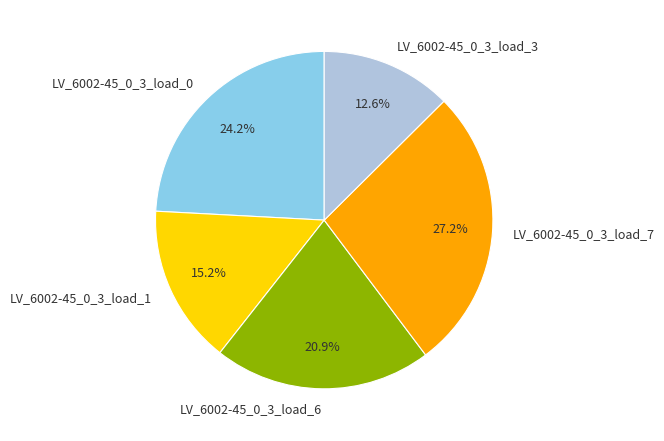

How many segments does this pie chart have?

5